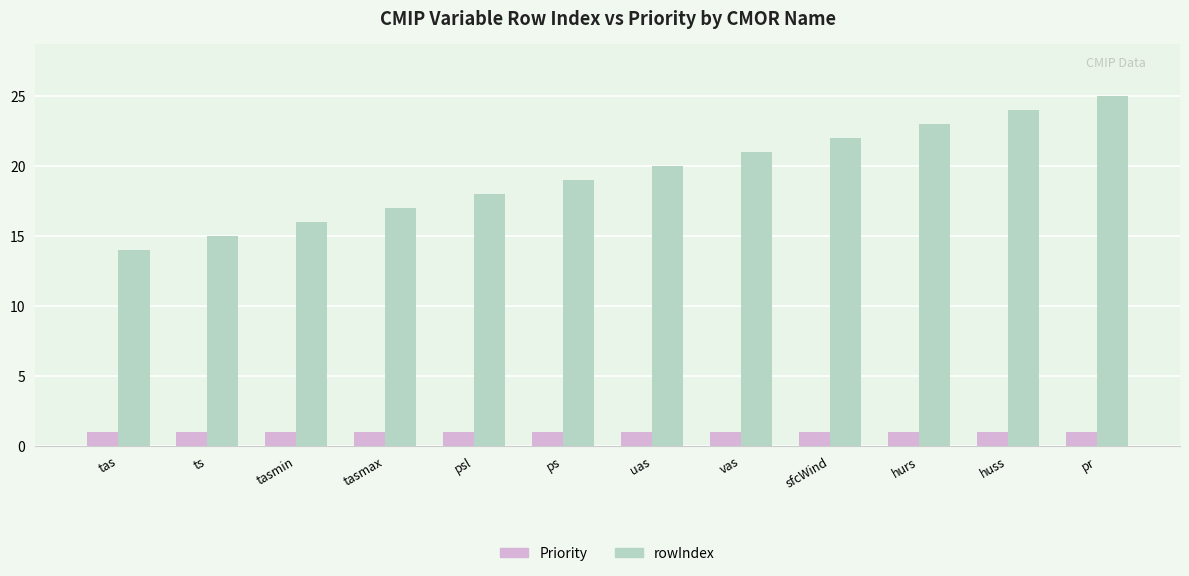

Reading left to right, list all the values displayed in this chart.

Priority: 1	1	1	1	1	1	1	1	1	1	1	1
rowIndex: 14	15	16	17	18	19	20	21	22	23	24	25